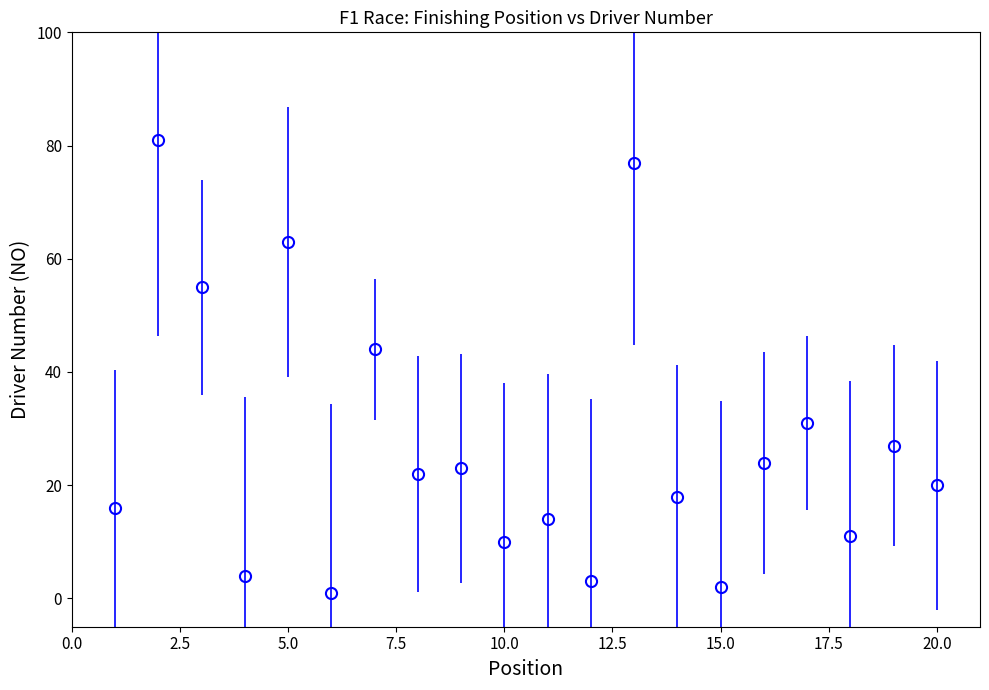

What is the maximum value shown in the chart?

81